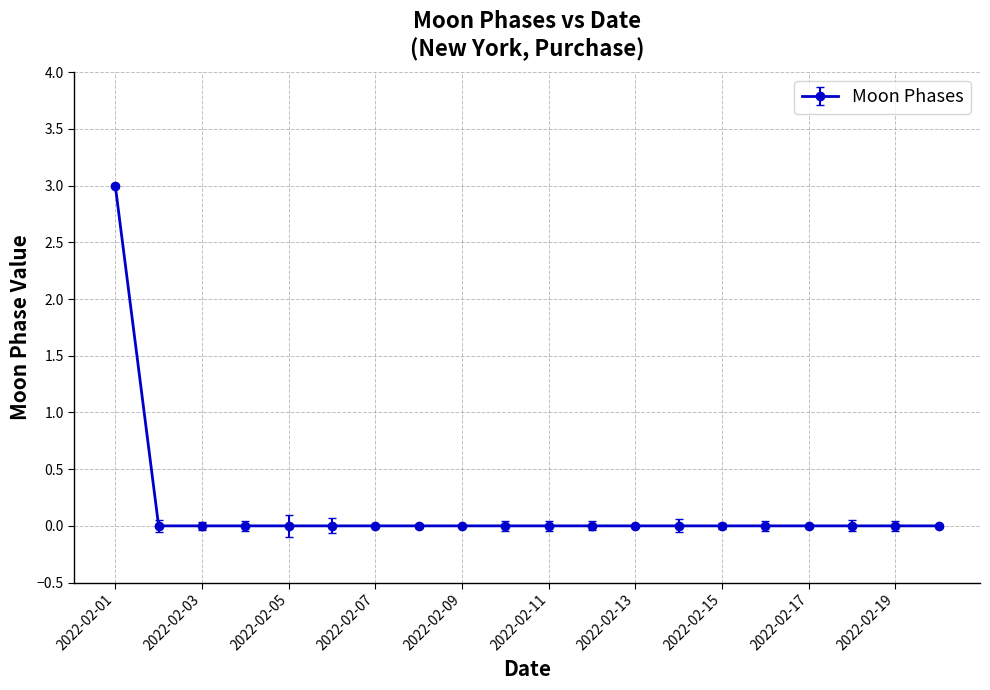

How many data points does each series have?

20